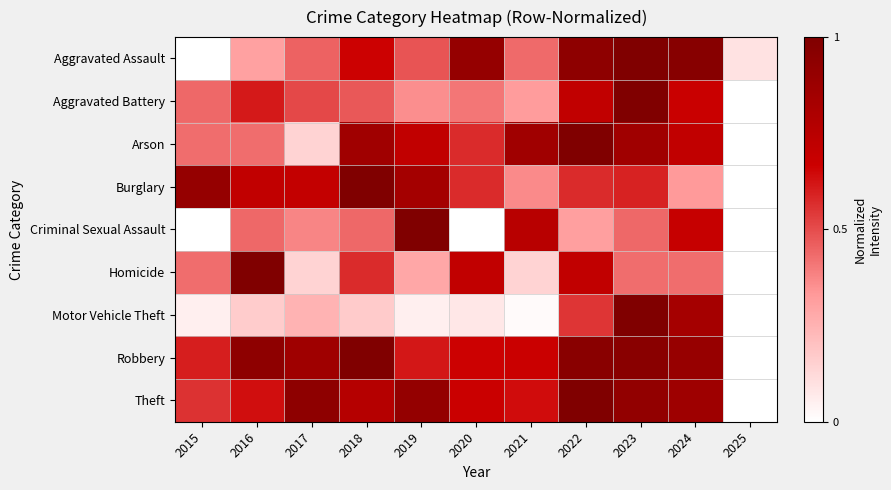

What is the maximum value shown in the chart?

1.0